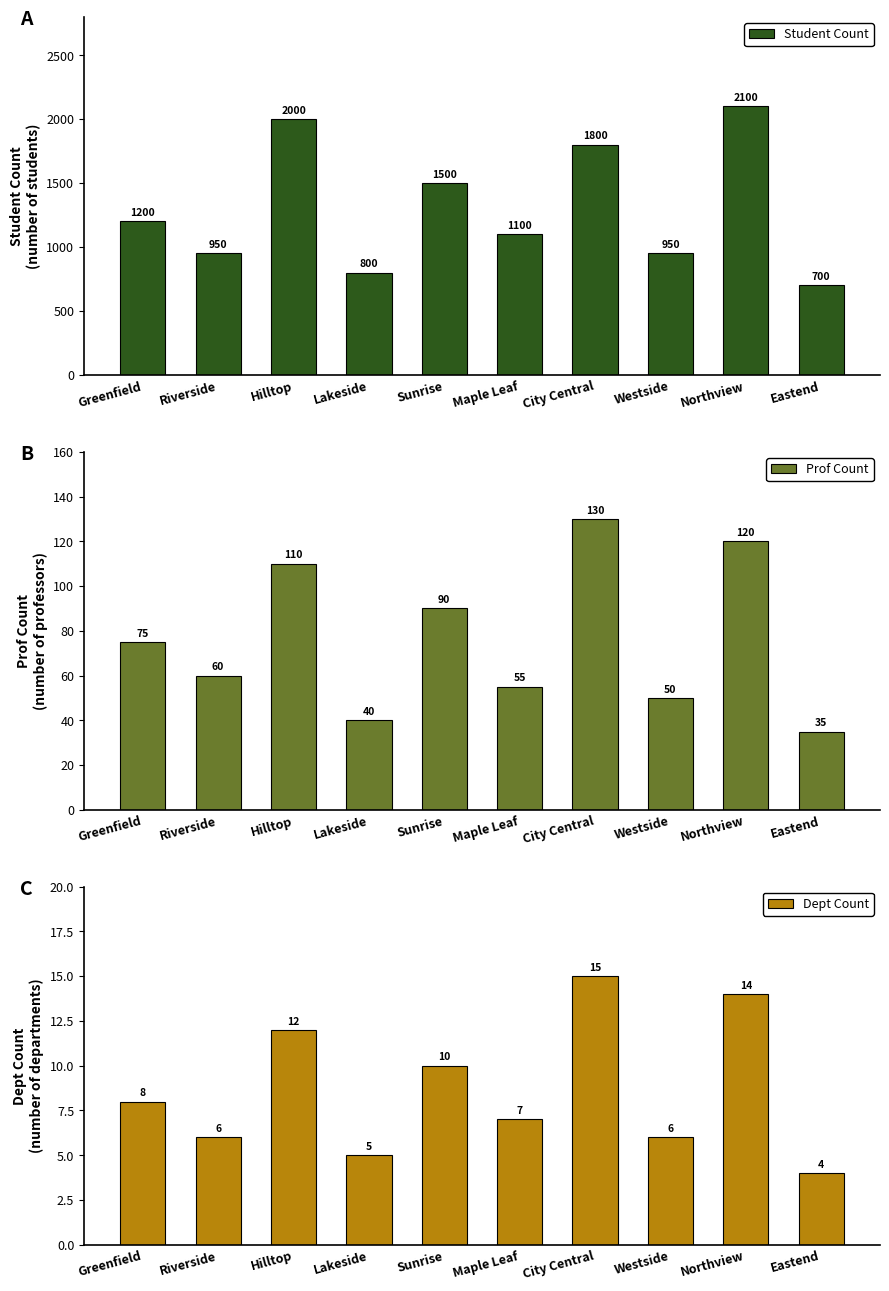

Which series changed the most between Greenfield and Eastend?

Student Count